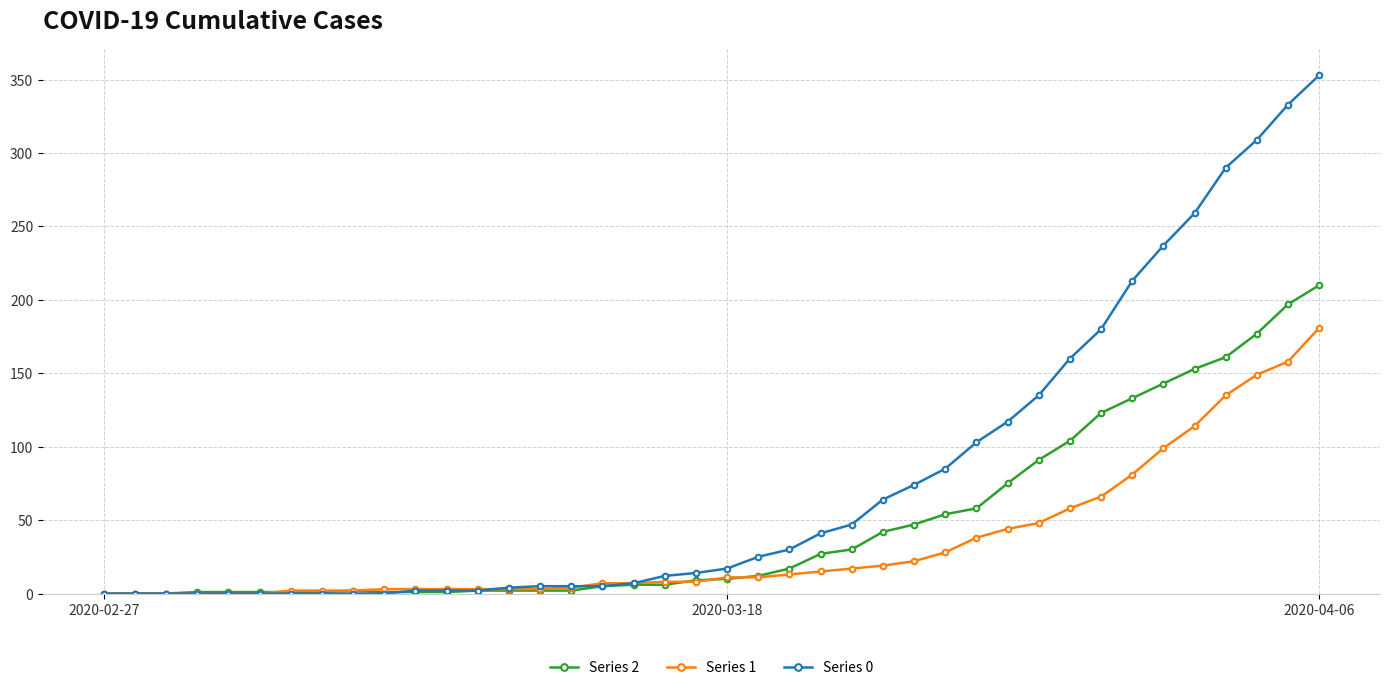

How many lines are shown in the chart?

3